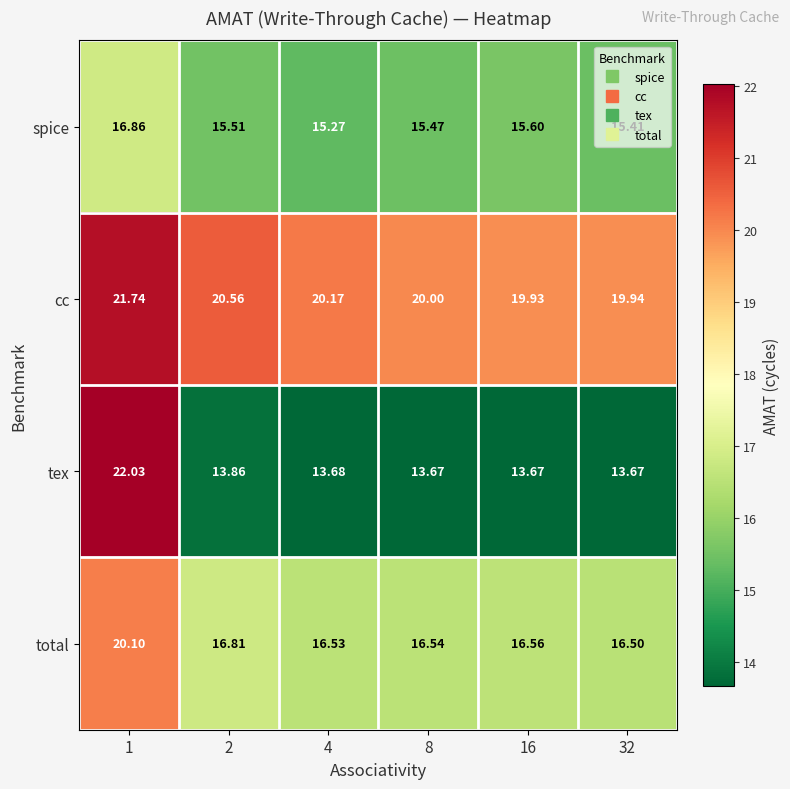

How many distinct data groups are displayed?

4